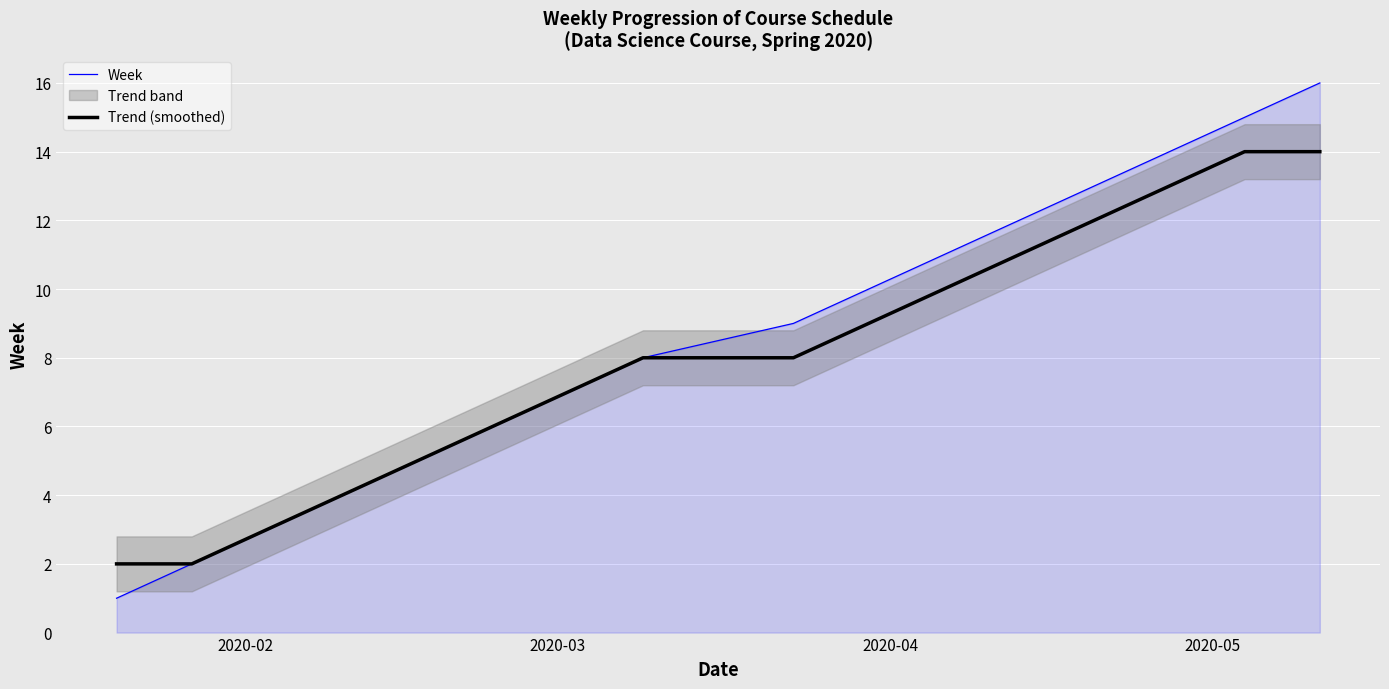

At which label does Week reach its minimum?

2020-02